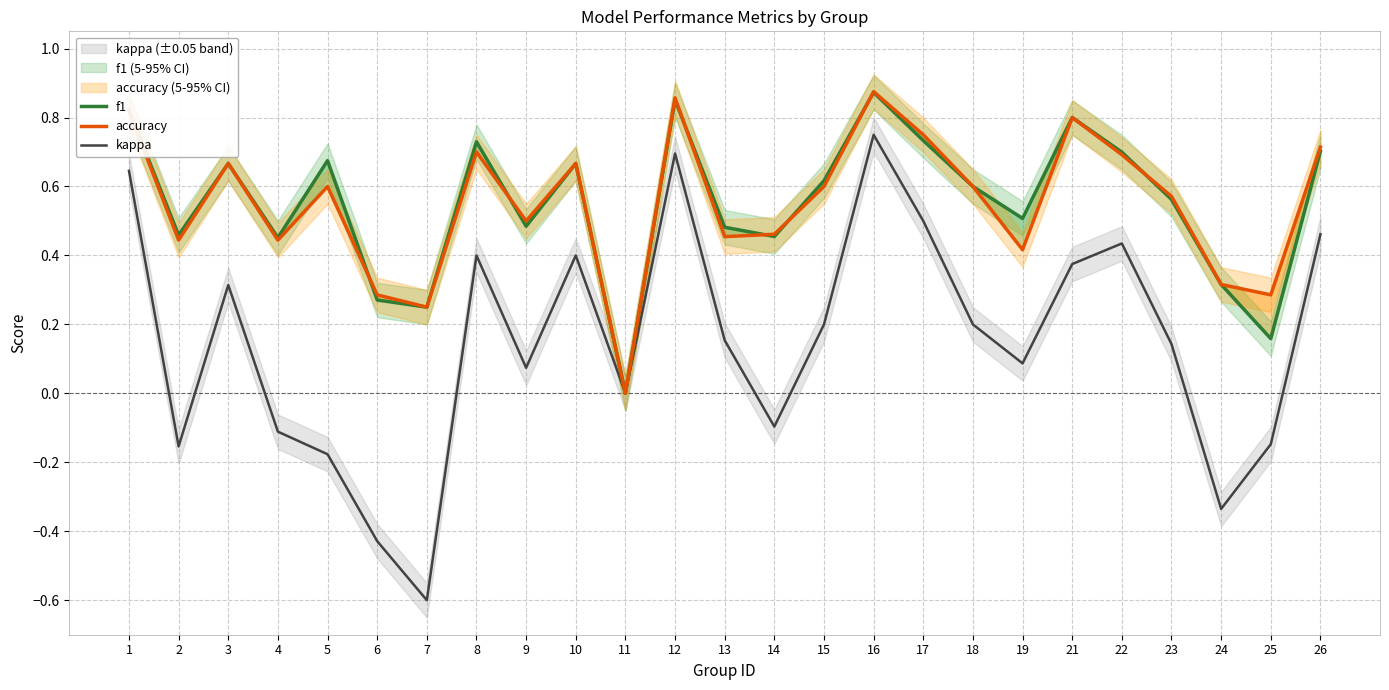

How many values in kappa are above zero?

16